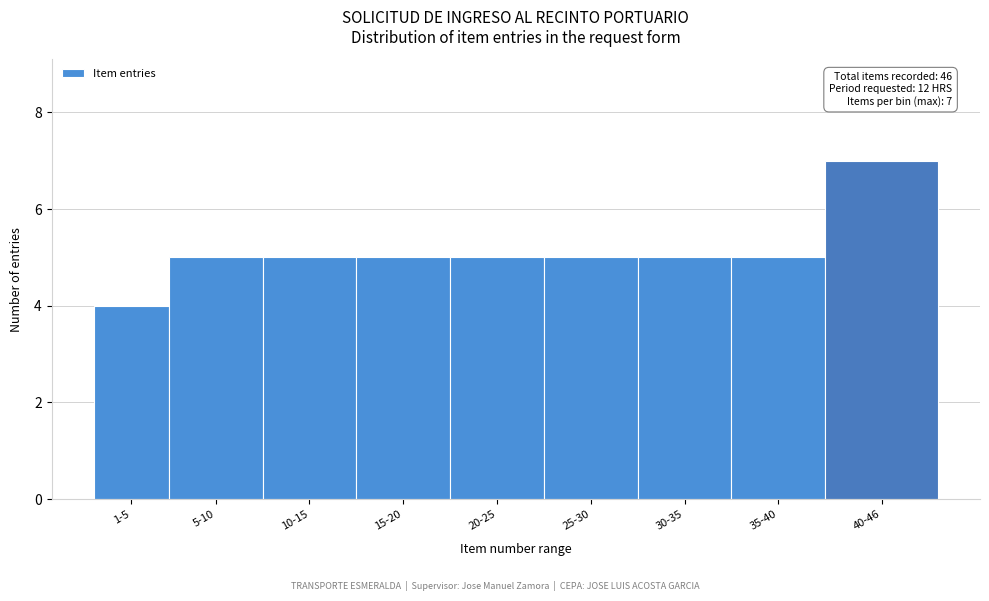

Reading left to right, what are all the values shown in this chart?

4	5	5	5	5	5	5	5	7